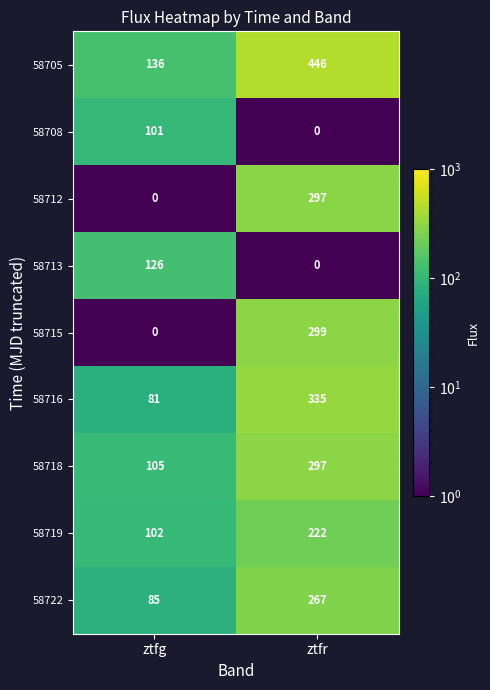

What is the difference between the 58719 values at ztfg and ztfr?

120